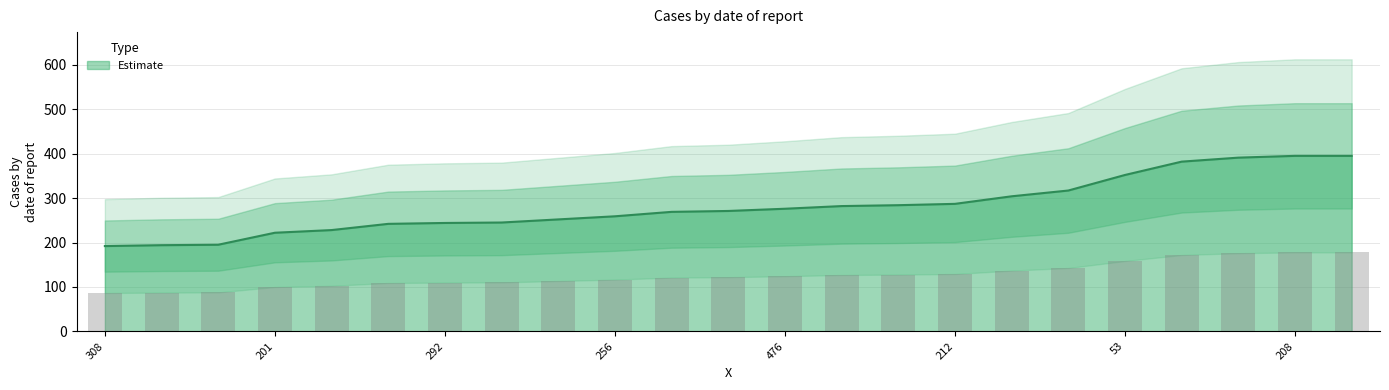

Is it true that the value at 316 is 242?

True